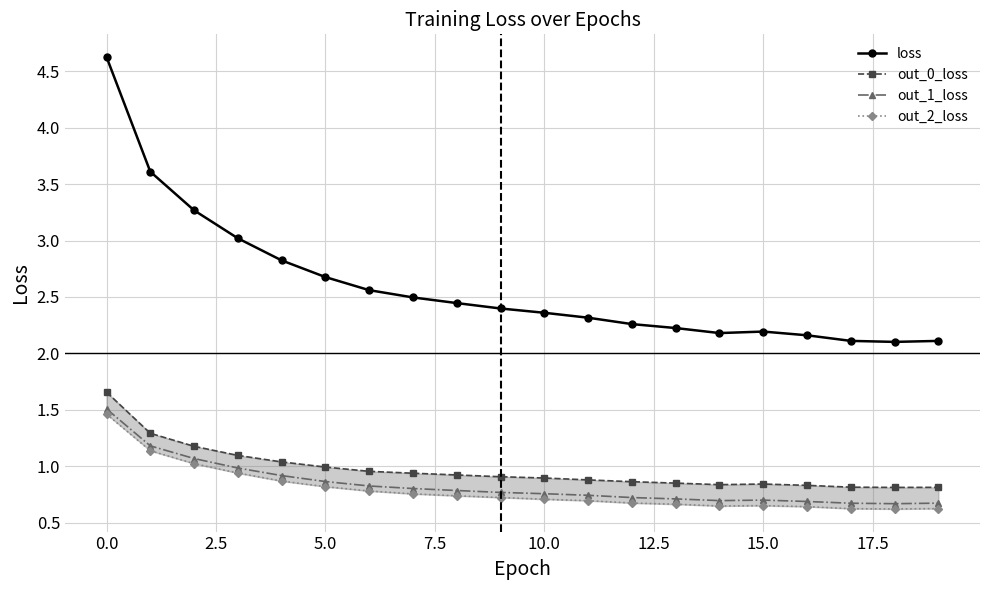

True or false: loss and out_1_loss cross at least once.

False